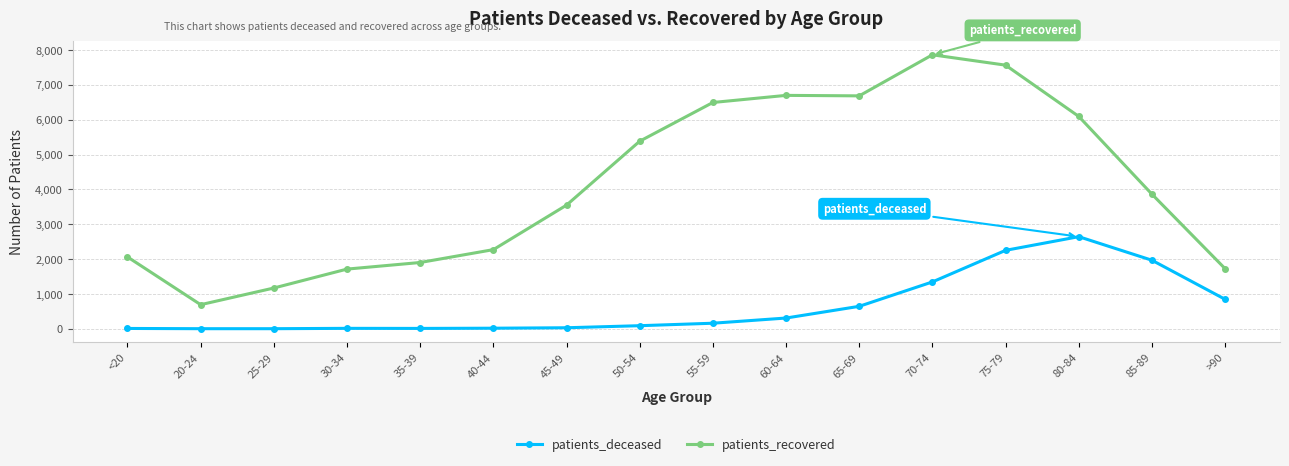

Where does the patients_recovered series first go above 3862?

50-54